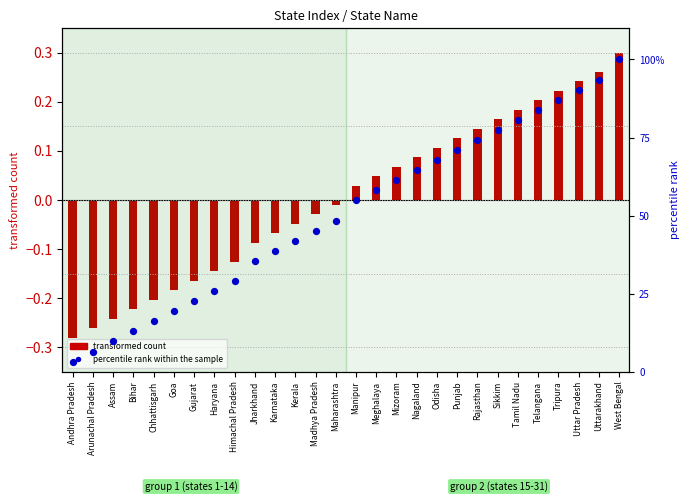

Which series contains the highest Y value?

percentile rank within the sample